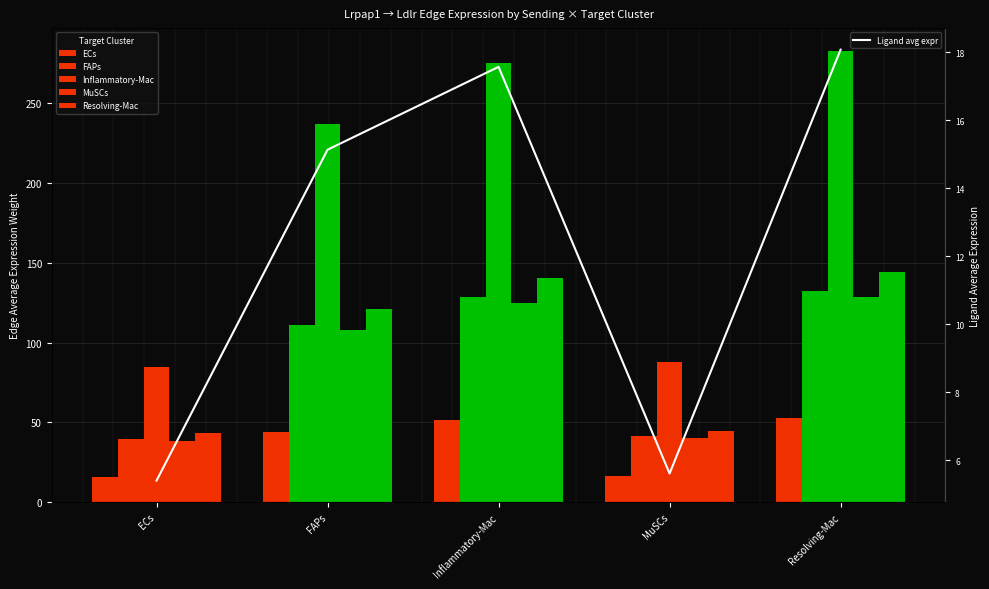

Between FAPs and MuSCs, which is larger?

FAPs